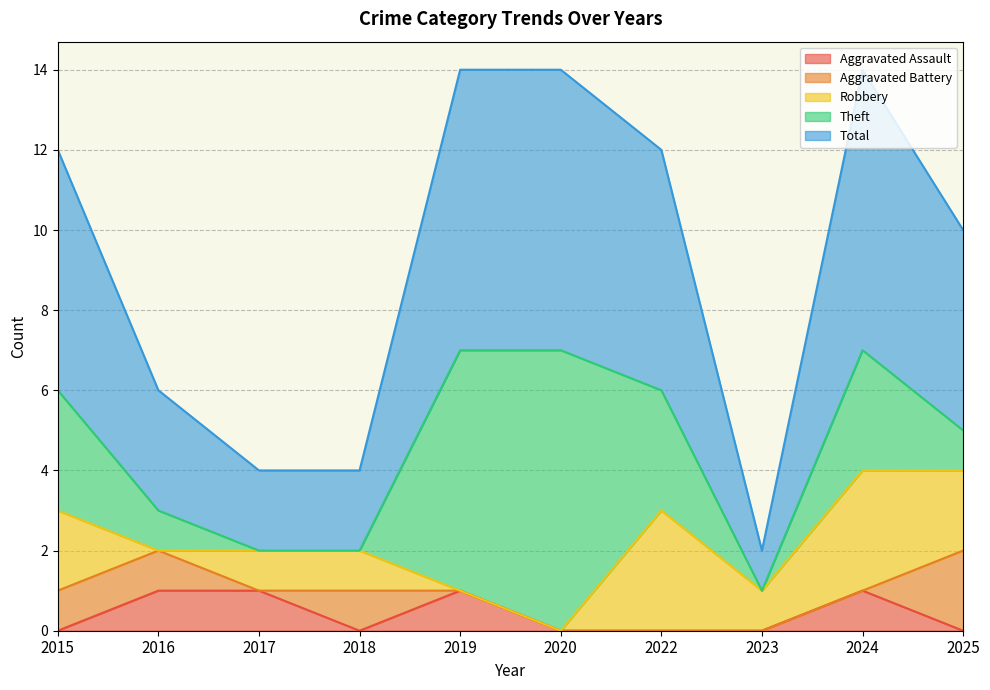

Where is Aggravated Battery nearest to the value 1?

2015